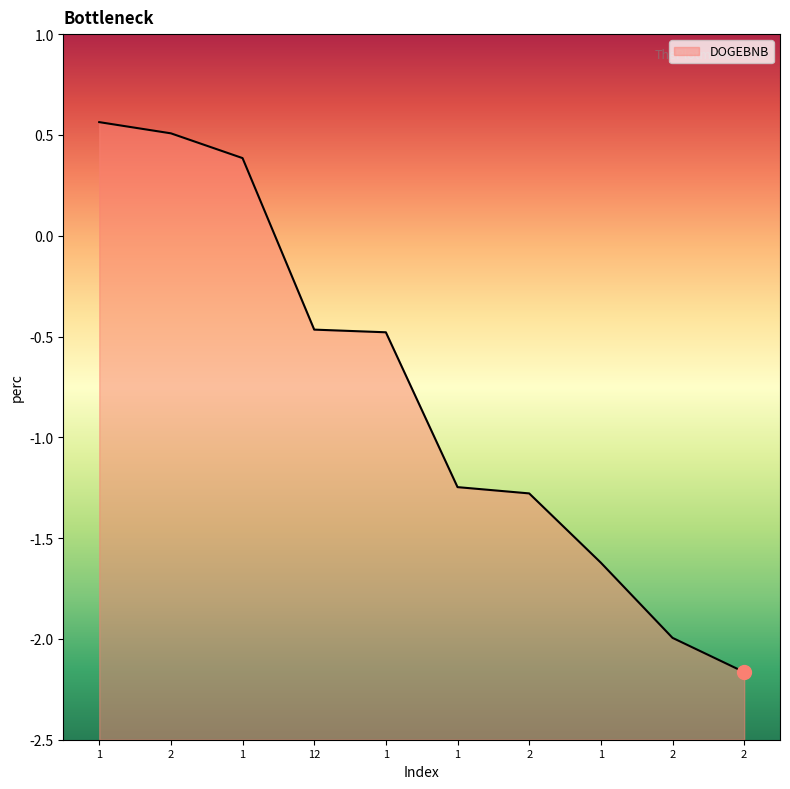

True or false: there are more than 2 points higher than both neighbors.

False